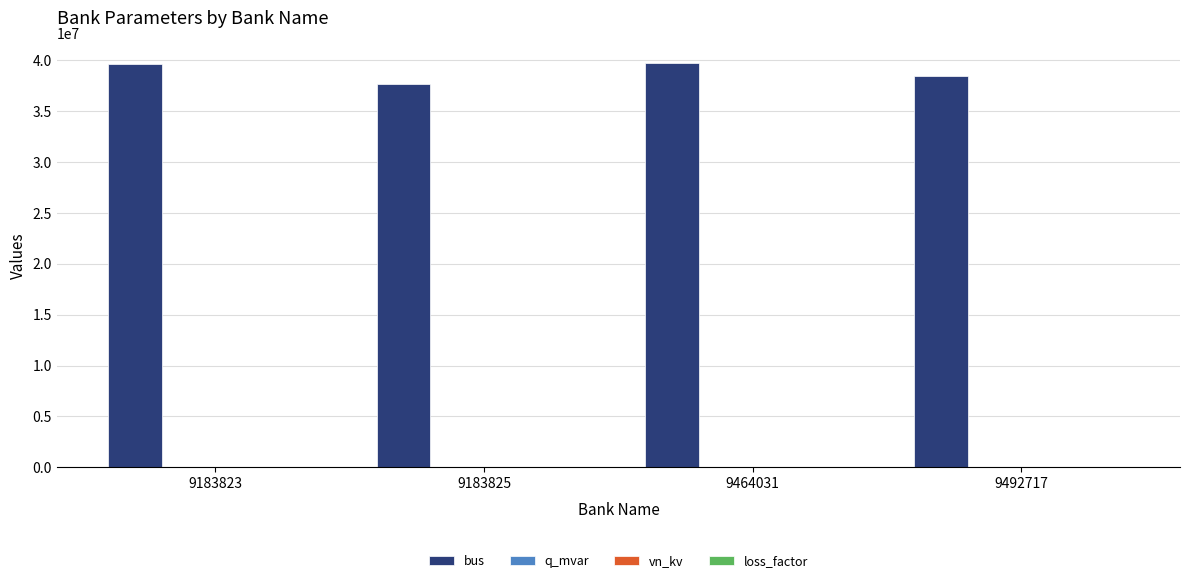

The bus series shows 19657194.5 at 9183825. True or false?

False